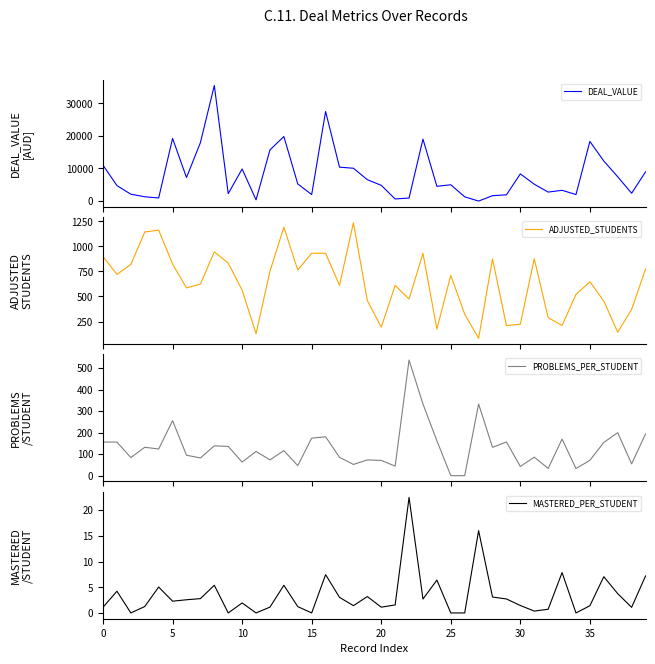

Reading left to right, list all the values displayed in this chart.

DEAL_VALUE: 11000.0	4750.0	2100.0	1320.0	952.5	19222.0	7220.0	17925.0	35460.0	2280.0	9849.0	360.0	15696.0	19800.0	5254.2	2000.0	27500.0	10400.0	10075.0	6556.2	4830.0	650.0	930.0	19000.0	4530.0	5002.5	1300.0	0.0	1650.0	1912.5	8340.0	5175.6	2761.5	3300.0	2000.0	18300.0	12285.0	7455.0	2400.0	8961.0
ADJUSTED_STUDENTS: 899.0	720.0	820.0	1144.0	1163.0	824.0	586.0	624.0	946.0	834.0	563.0	129.0	752.0	1192.0	764.0	932.0	932.0	612.0	1236.0	460.0	194.0	611.0	474.0	931.0	175.0	710.0	324.0	82.0	875.0	209.0	224.0	877.0	289.0	210.0	521.0	647.0	455.0	143.0	371.0	774.0
PROBLEMS_PER_STUDENT: 156.4	156.0	84.3	132.1	123.9	256.1	95.1	82.4	138.8	136.0	63.3	112.8	73.4	116.4	46.6	174.6	181.0	85.3	52.1	73.0	71.0	44.3	537.8	333.3	162.5	0.0	0.0	333.5	131.9	156.8	42.8	86.1	33.7	170.2	33.0	71.4	154.6	200.0	54.8	194.1
MASTERED_PER_STUDENT: 1.1	4.2	0.0	1.2	5.0	2.3	2.6	2.8	5.4	0.0	1.9	0.0	1.1	5.4	1.2	0.0	7.4	3.0	1.4	3.2	1.1	1.6	22.5	2.7	6.4	0.0	0.0	16.0	3.1	2.7	1.4	0.4	0.7	7.8	0.0	1.4	7.0	3.8	1.1	7.2